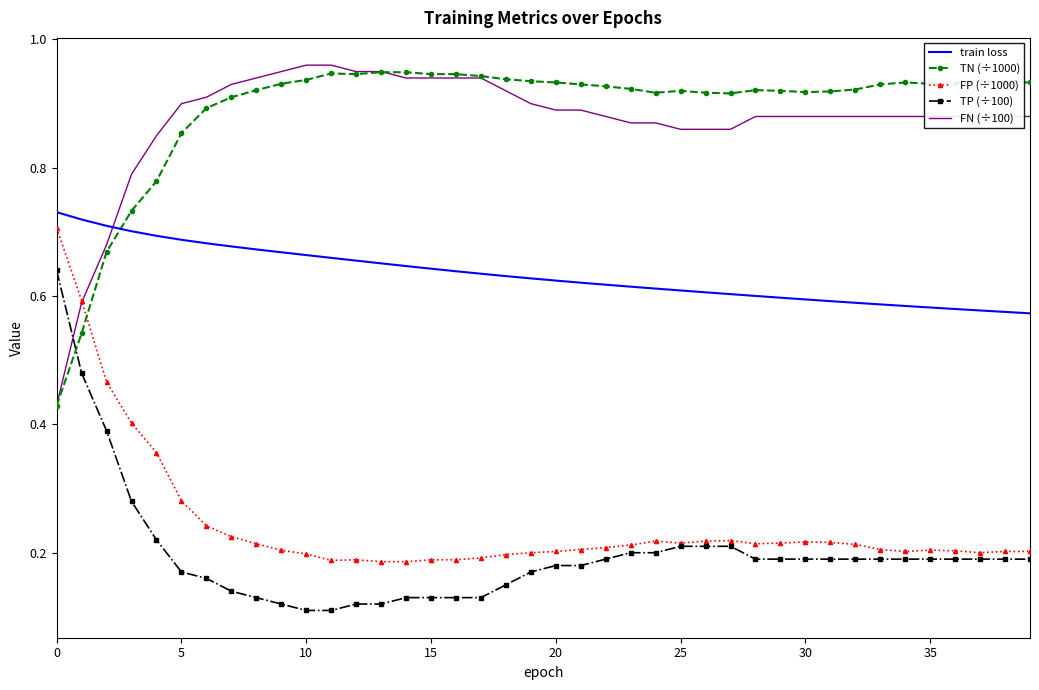

Which series ends up on top after the final intersection of FN (÷100) and TP (÷100)?

FN (÷100)